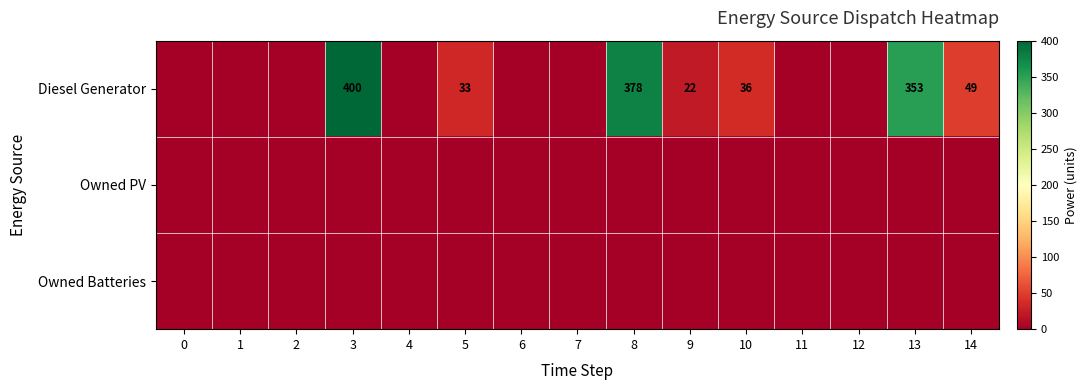

What is the maximum value shown in the chart?

400